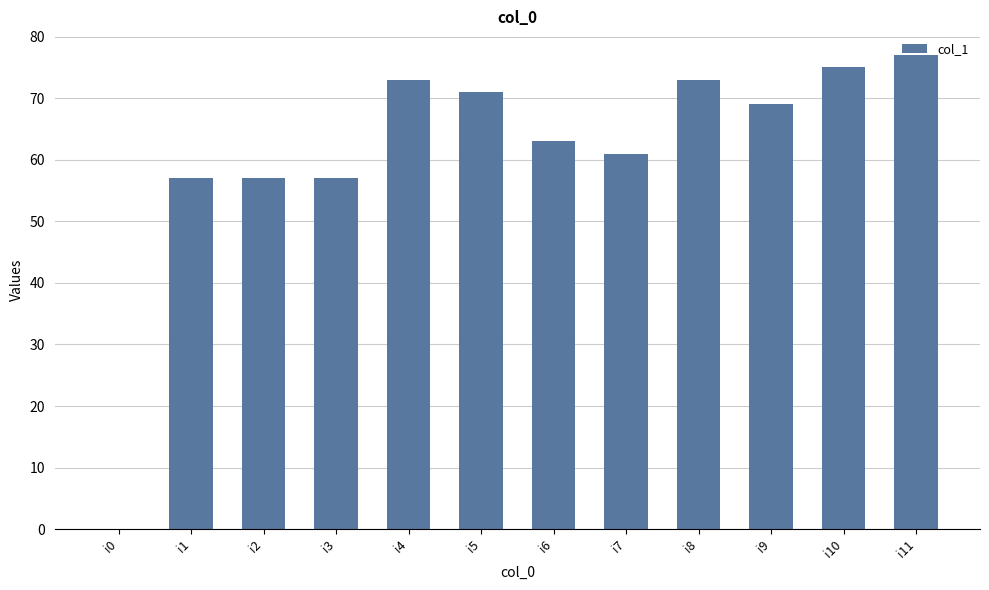

What is the sum of all values?

733